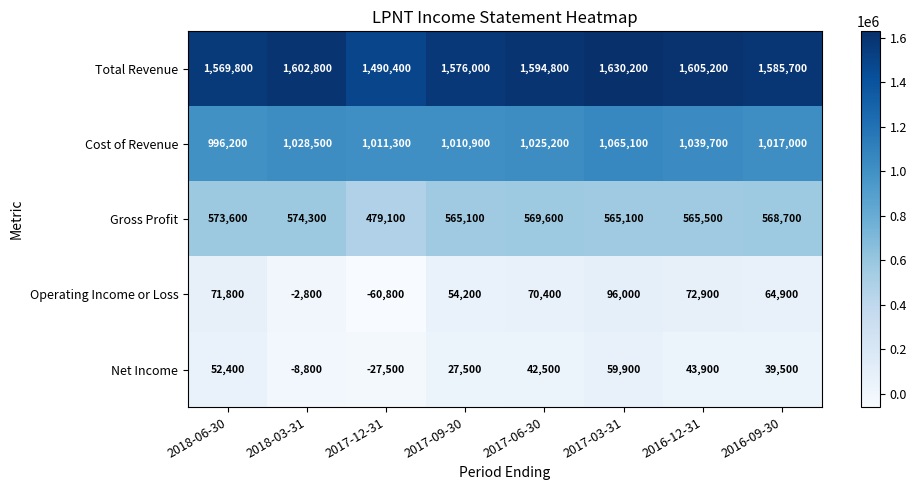

Which series changed the most between 2018-03-31 and 2017-03-31?

Operating Income or Loss